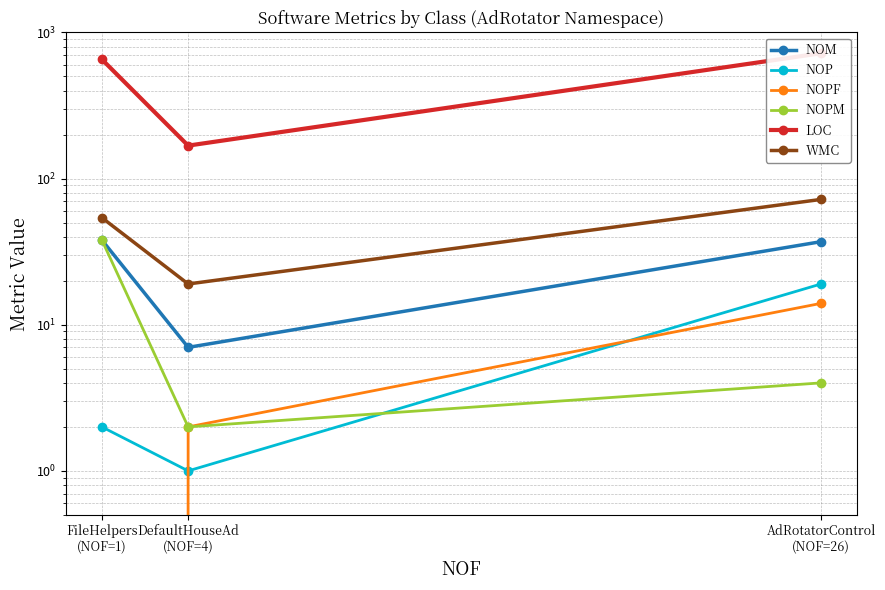

Is it true that NOP equals 34 at AdRotatorControl
(NOF=26)?

False